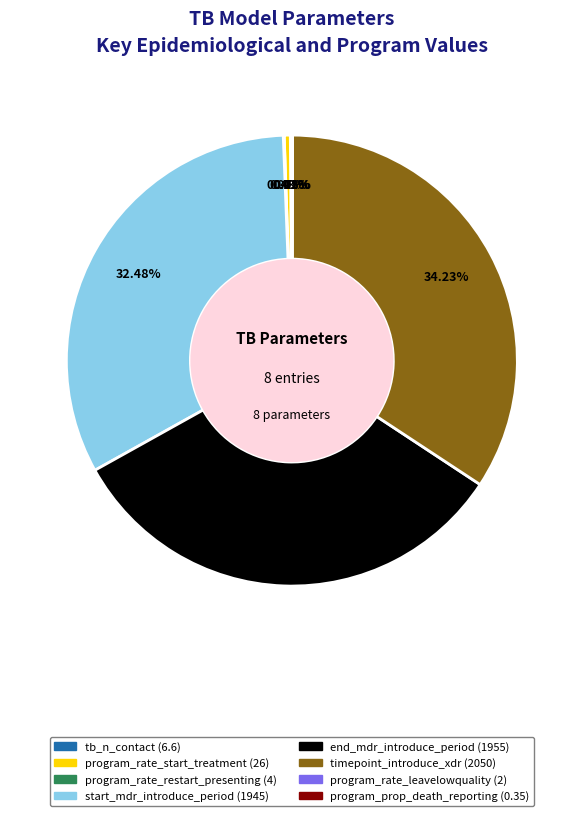

Which has a higher value, end_mdr_introduce_period or timepoint_introduce_xdr?

timepoint_introduce_xdr